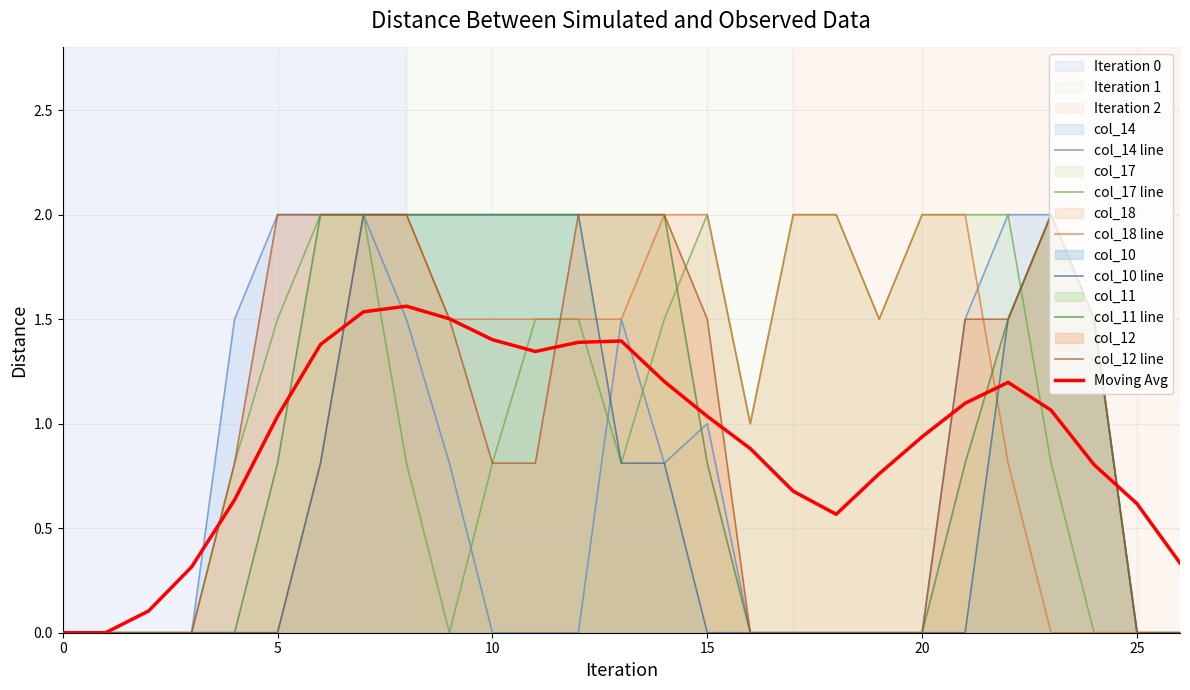

True or false: col_12 and col_14 cross at least once.

False